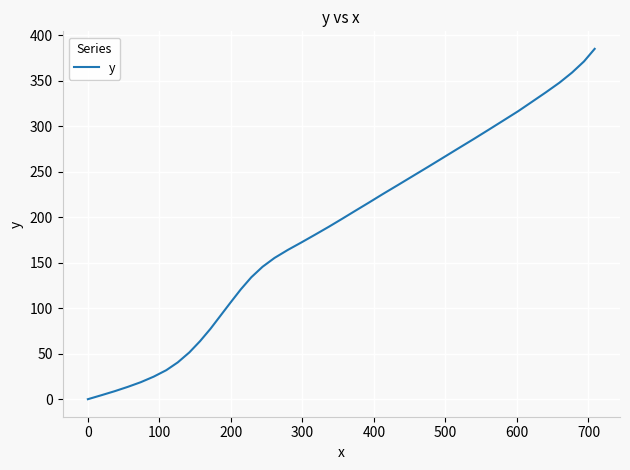

What is the maximum value shown in the chart?

384.9